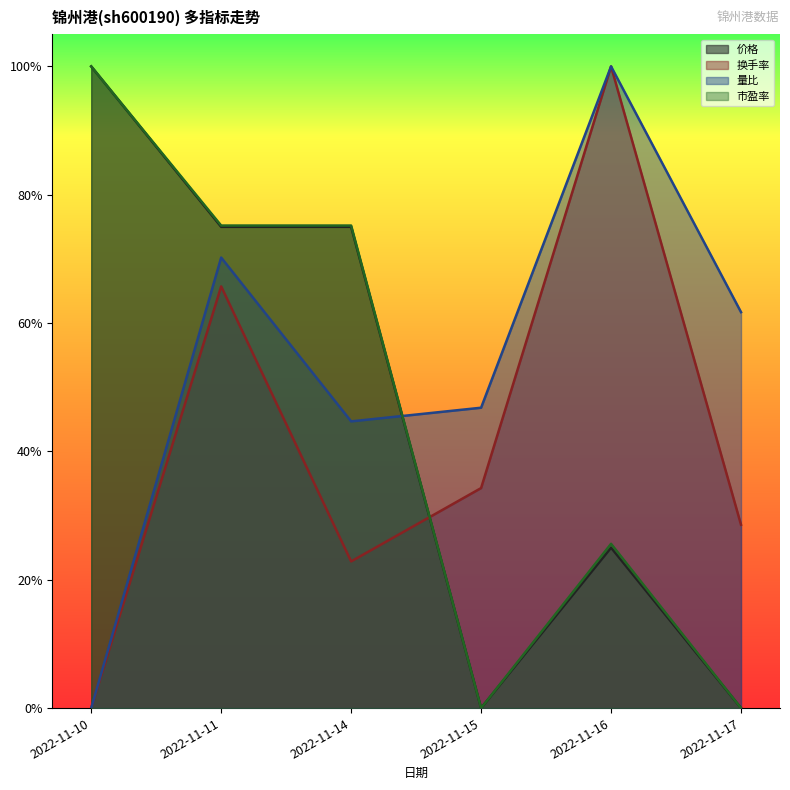

True or false: 总市值(亿元) has a value of 1.4 at 2022-11-10.

False